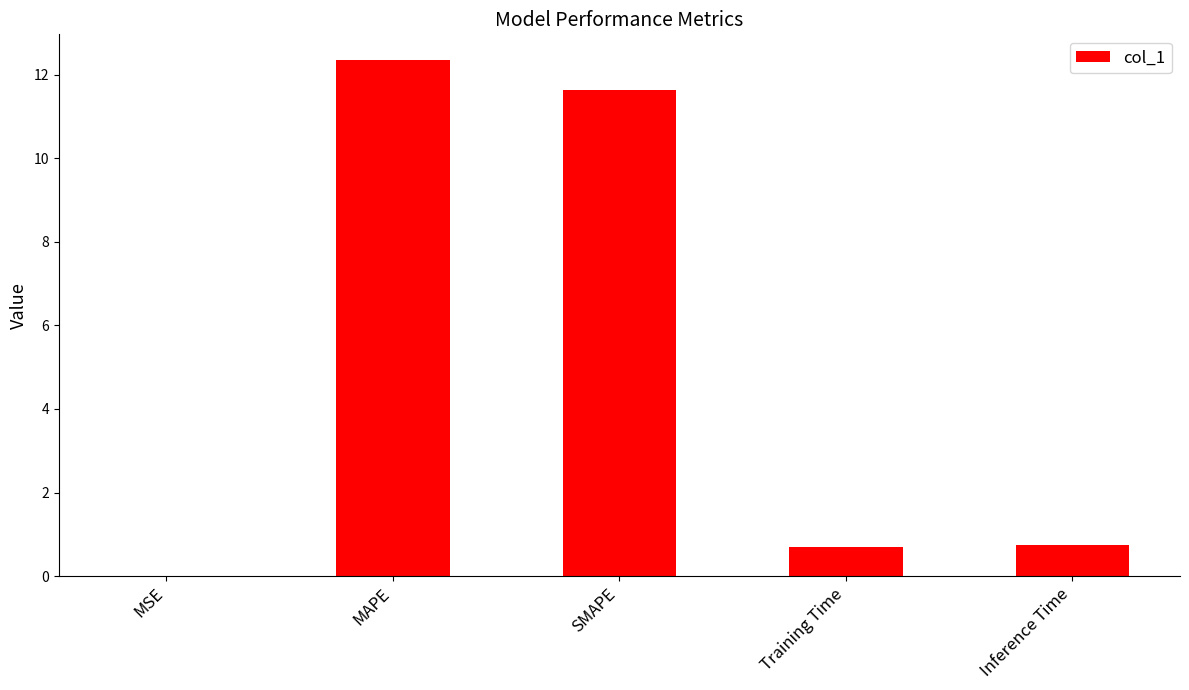

What is the sum of all values?

25.4